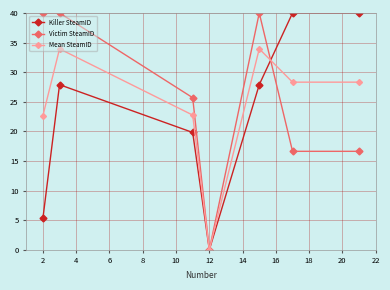

True or false: Mean SteamID has more than 1 points higher than both neighbors.

True